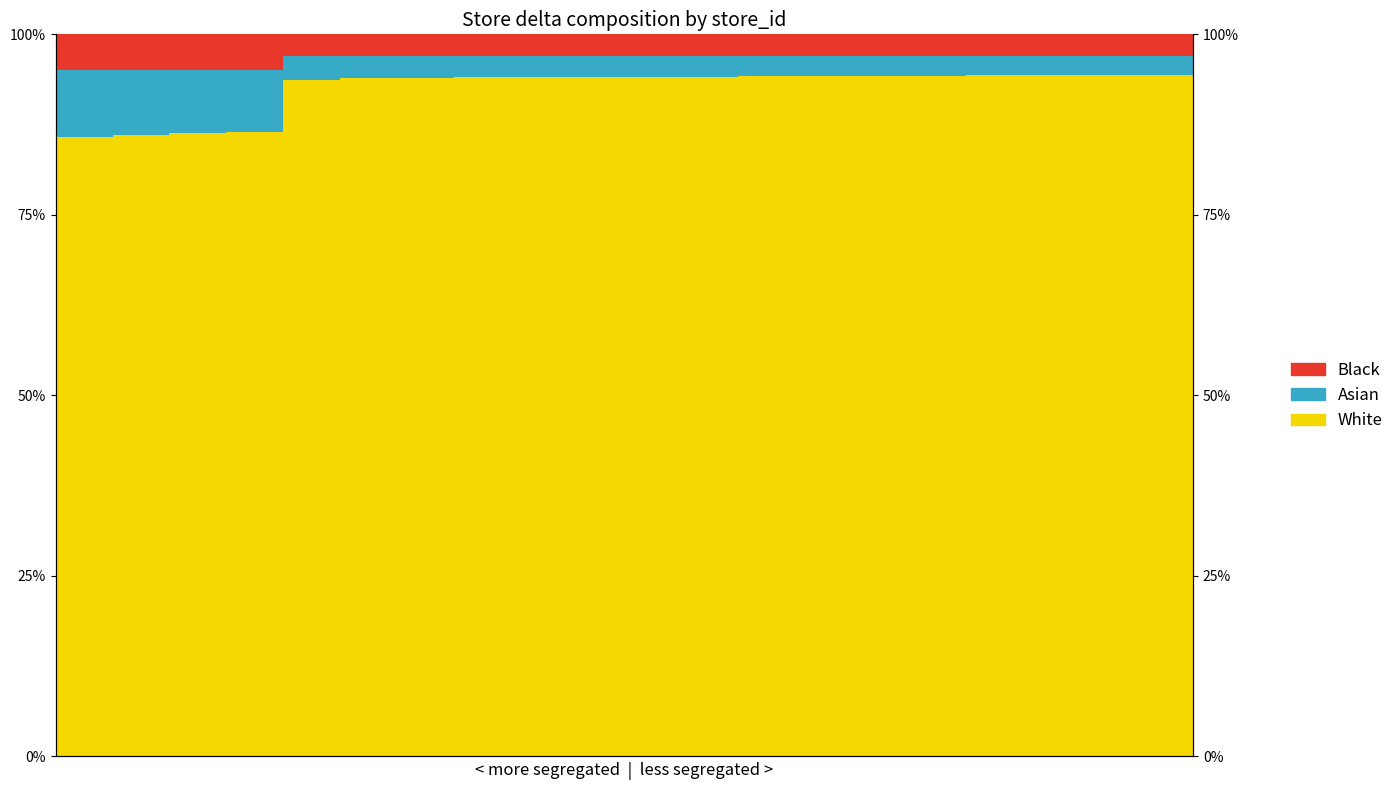

Reading right to left, extract all data points from this chart.

White: 19=94.3	18=94.3	17=94.3	16=94.3	15=94.3	14=94.2	13=94.2	12=94.2	11=94.2	10=94.1	9=94.1	8=94.1	7=94.0	6=94.0	5=94.0	4=93.7	3=86.4	2=86.3	1=86.1	0=85.8
Asian: 19=2.7	18=2.7	17=2.7	16=2.7	15=2.7	14=2.8	13=2.8	12=2.8	11=2.8	10=2.9	9=2.9	8=2.9	7=3.0	6=3.0	5=3.0	4=3.3	3=8.6	2=8.7	1=8.9	0=9.2
Black: 19=3.0	18=3.0	17=3.0	16=3.0	15=3.0	14=3.0	13=3.0	12=3.0	11=3.0	10=3.0	9=3.0	8=3.0	7=3.0	6=3.0	5=3.0	4=3.0	3=5.0	2=5.0	1=5.0	0=5.0